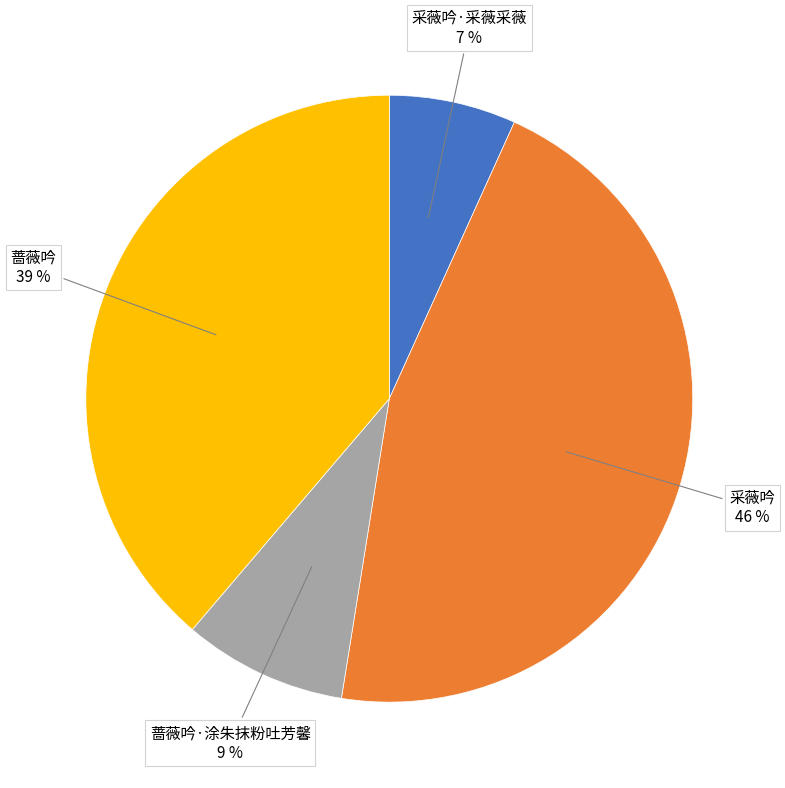

Is the sum of 采薇吟 and 采薇吟·采薇采薇 greater than half?

Yes